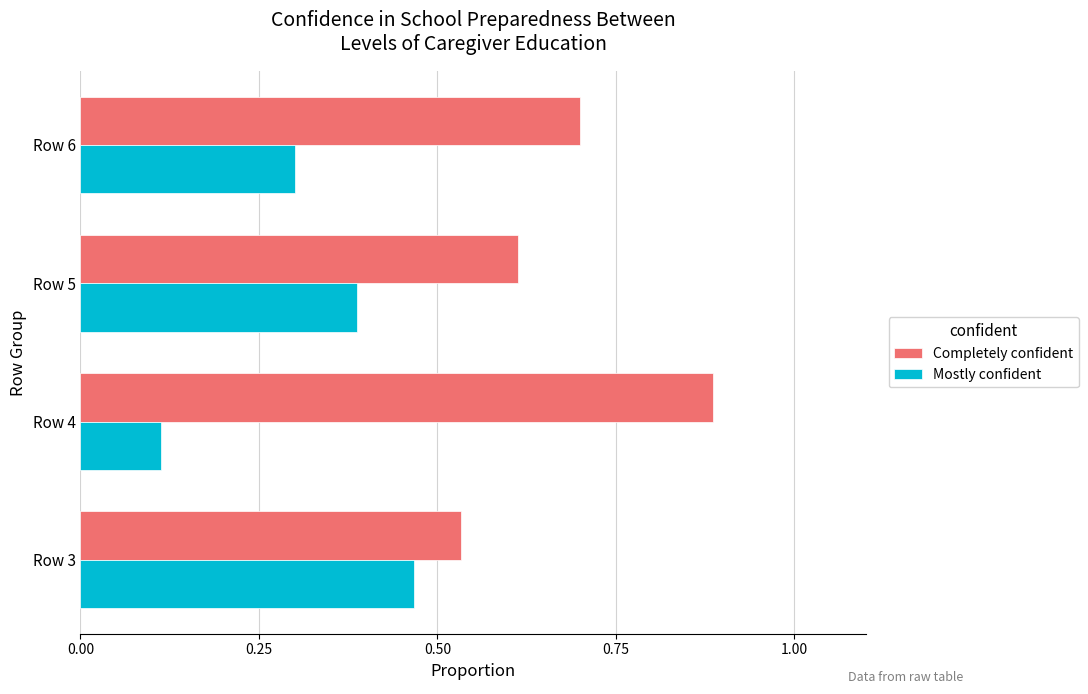

What are all the series names shown in the legend?

Completely confident, Mostly confident